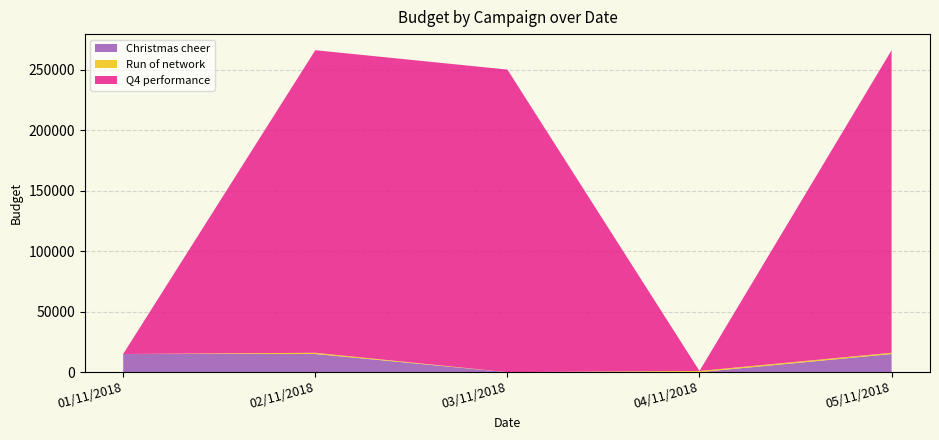

Reading left to right, what are all the values shown in this chart?

Christmas cheer: 01/11/2018=15000	02/11/2018=15000	03/11/2018=0	04/11/2018=0	05/11/2018=15000
Run of network: 01/11/2018=0	02/11/2018=1000	03/11/2018=0	04/11/2018=1000	05/11/2018=1000
Q4 performance: 01/11/2018=0	02/11/2018=250000	03/11/2018=250000	04/11/2018=0	05/11/2018=250000